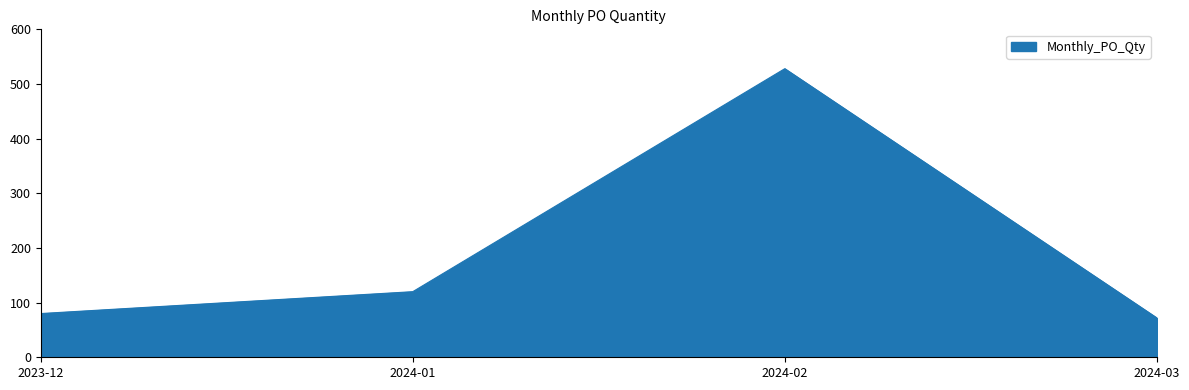

What is the change in value from 2024-01 to 2024-03?

-48